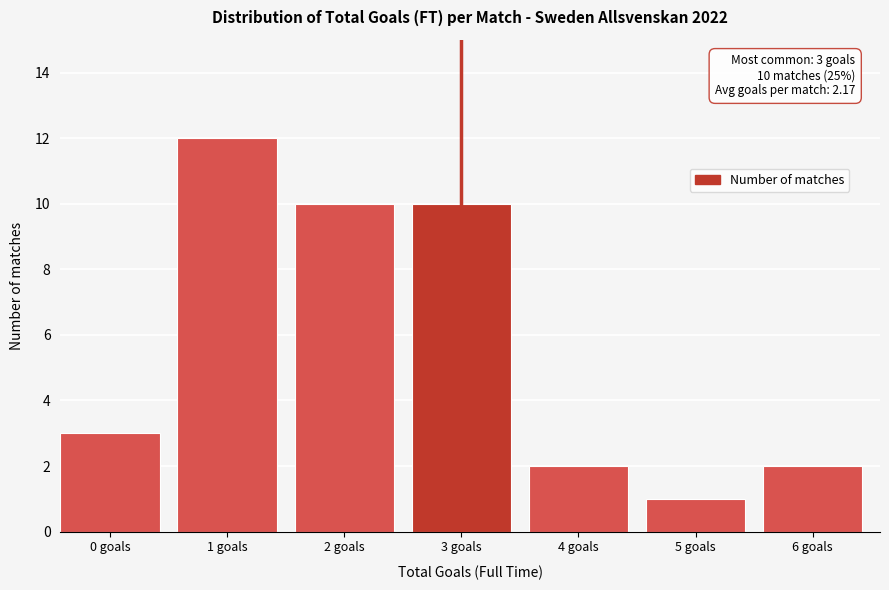

Reading right to left, extract all data points from this chart.

2	1	2	10	10	12	3